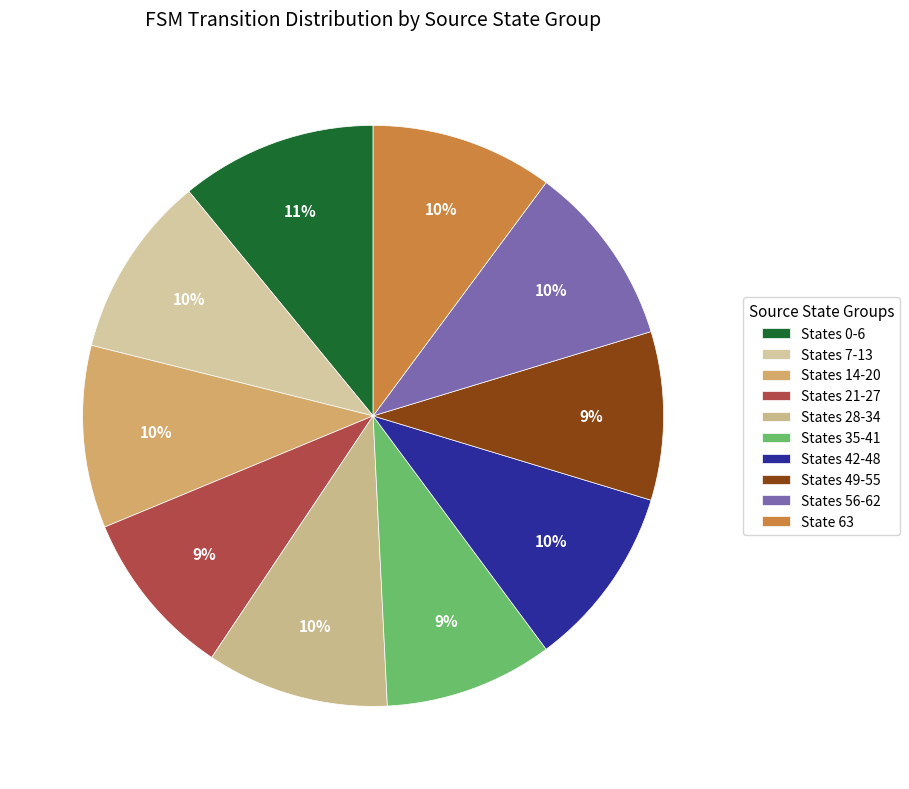

How many segments does this pie chart have?

10